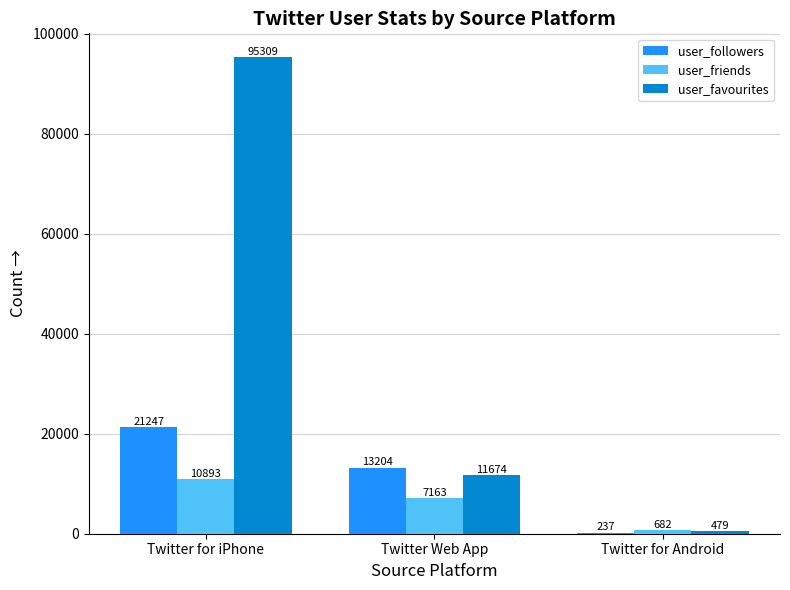

Reading left to right, transcribe all the data shown in this chart.

user_followers: Twitter for iPhone=21247	Twitter Web App=13204	Twitter for Android=237
user_friends: Twitter for iPhone=10893	Twitter Web App=7163	Twitter for Android=682
user_favourites: Twitter for iPhone=95309	Twitter Web App=11674	Twitter for Android=479